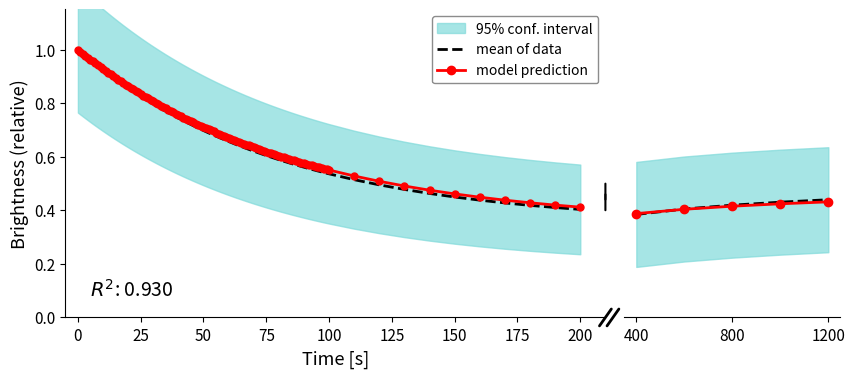

How many times do model prediction and mean of data cross each other?

1